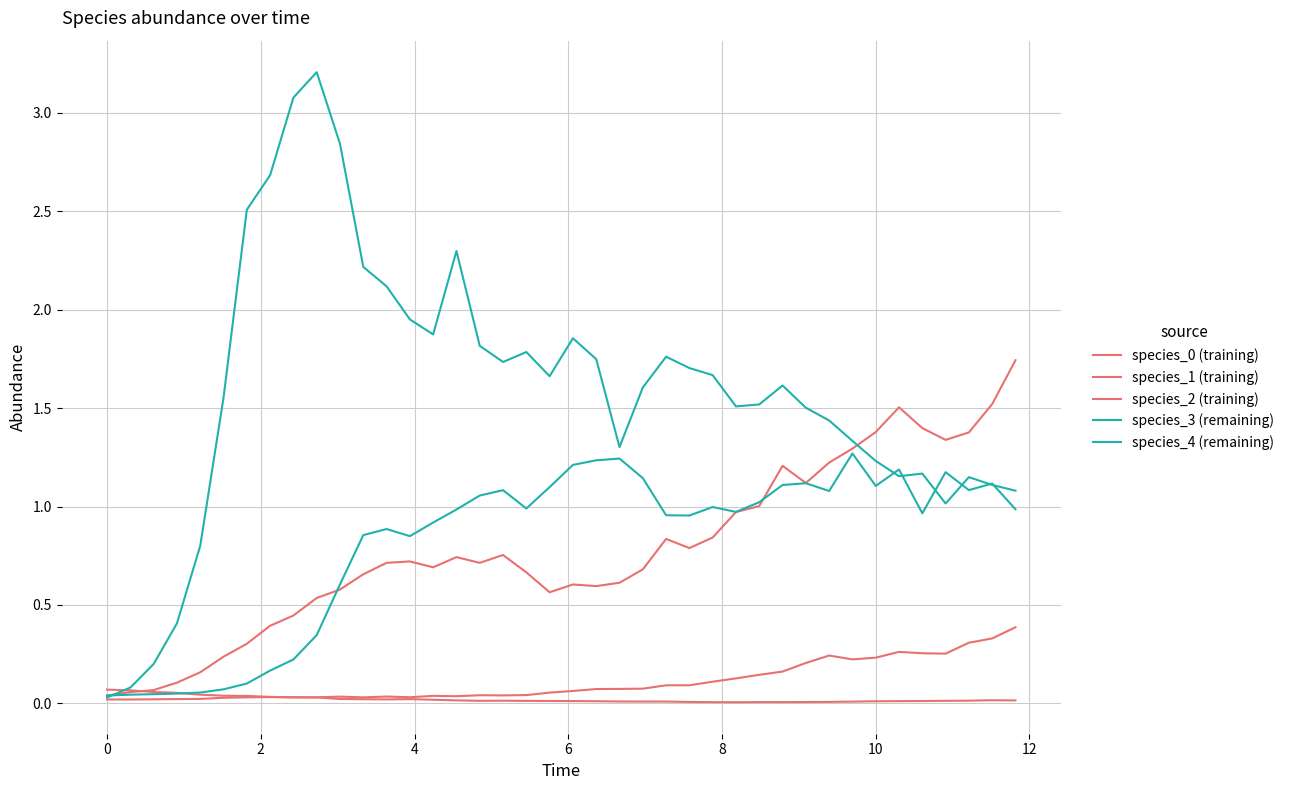

Does the chart have visible grid lines?

Yes